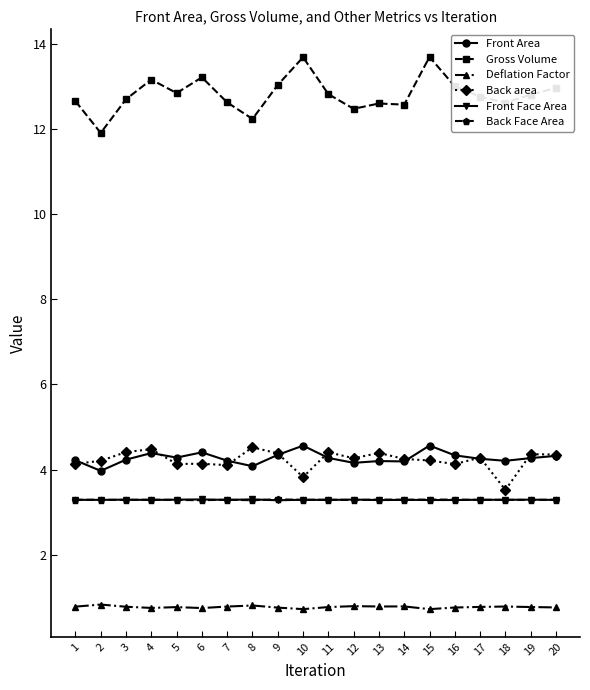

At which category does Gross Volume reach its first local peak?

4